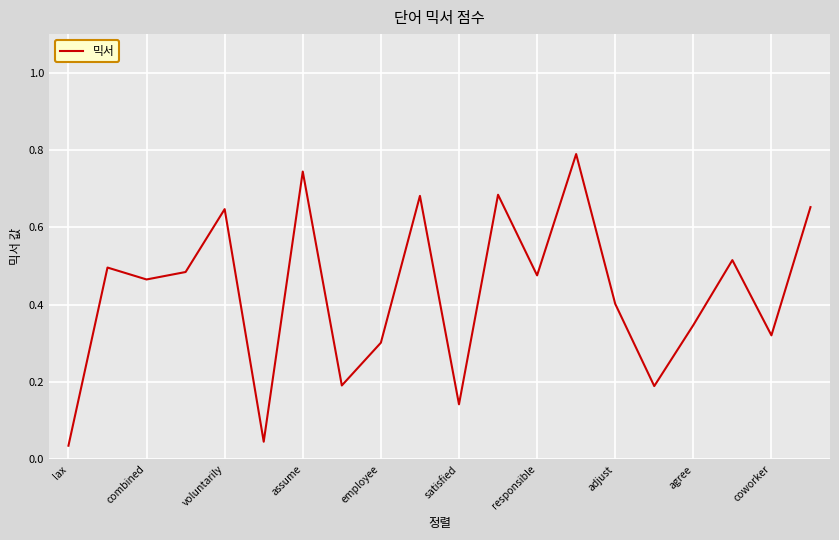

What is the maximum value shown in the chart?

0.8